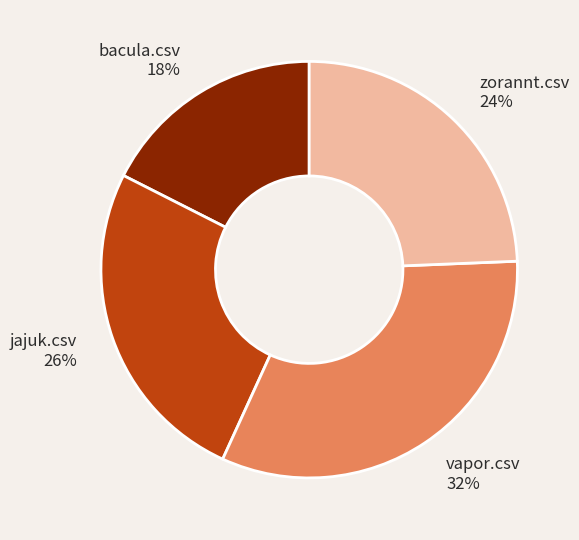

Count the number of slices in the pie.

4